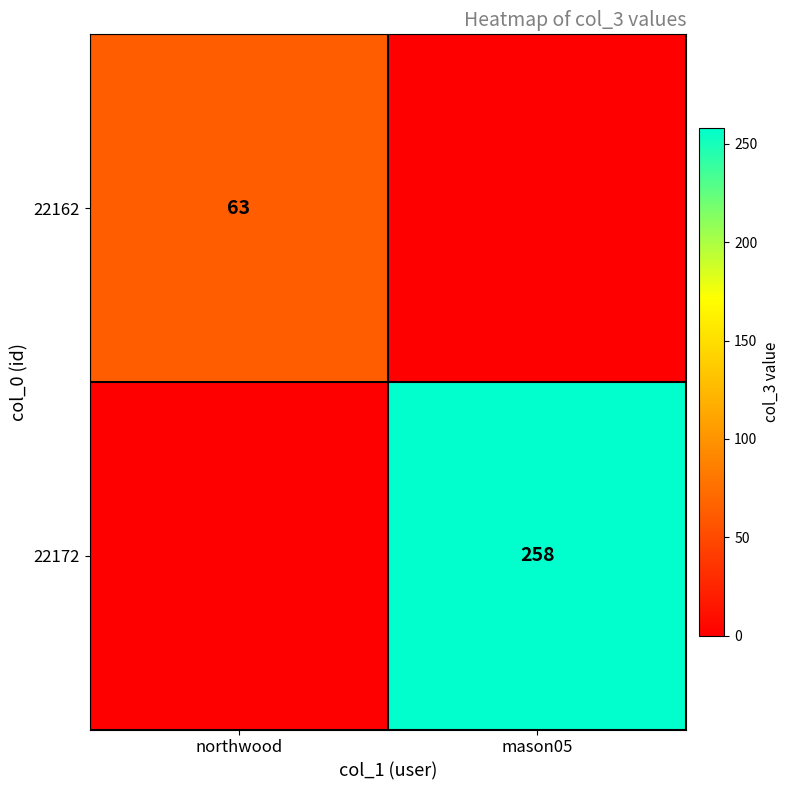

Is the value of 22162 at northwood greater than the value of 22172 at mason05?

No